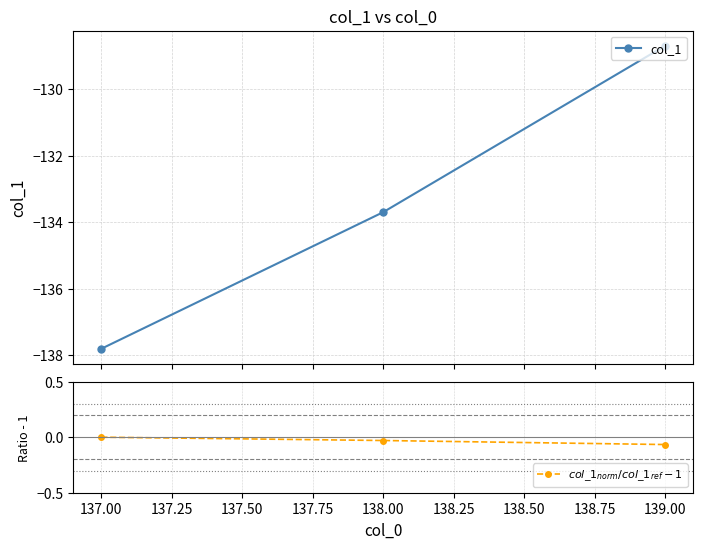

Between 138.00 and 137.00, which is larger?

138.00